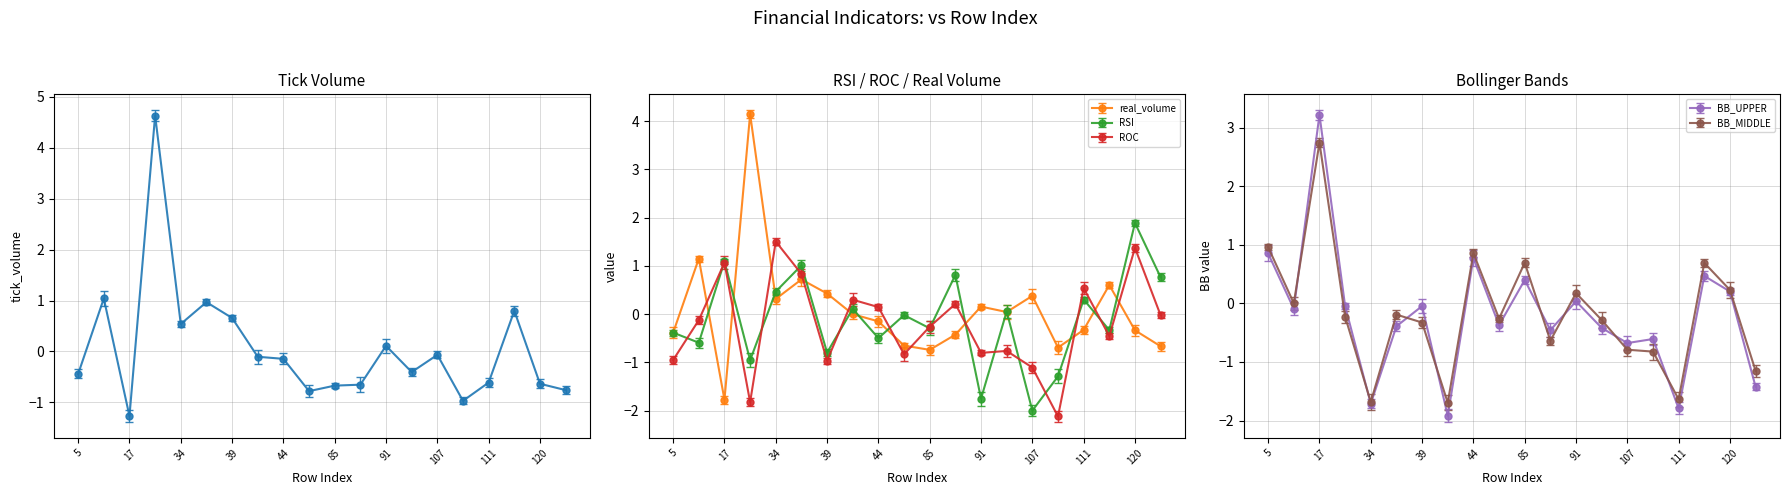

Reading right to left, transcribe all the data shown in this chart.

tick_volume: 131=-0.8	120=-0.6	112=0.8	111=-0.6	108=-1.0	107=-0.1	102=-0.4	91=0.1	89=-0.7	85=-0.7	67=-0.8	44=-0.1	42=-0.1	39=0.7	38=1.0	34=0.5	19=4.6	17=-1.3	14=1.0	5=-0.4
real_volume: 131=-0.7	120=-0.3	112=0.6	111=-0.3	108=-0.7	107=0.4	102=0.0	91=0.2	89=-0.4	85=-0.7	67=-0.7	44=-0.2	42=-0.0	39=0.4	38=0.7	34=0.3	19=4.1	17=-1.8	14=1.1	5=-0.4
RSI: 131=0.8	120=1.9	112=-0.3	111=0.3	108=-1.3	107=-2.0	102=0.1	91=-1.8	89=0.8	85=-0.3	67=-0.0	44=-0.5	42=0.1	39=-0.8	38=1.0	34=0.5	19=-1.0	17=1.1	14=-0.6	5=-0.4
ROC: 131=-0.0	120=1.4	112=-0.5	111=0.5	108=-2.1	107=-1.1	102=-0.8	91=-0.8	89=0.2	85=-0.3	67=-0.8	44=0.1	42=0.3	39=-1.0	38=0.8	34=1.5	19=-1.8	17=1.1	14=-0.1	5=-1.0
BB_UPPER: 131=-1.4	120=0.2	112=0.5	111=-1.8	108=-0.6	107=-0.7	102=-0.4	91=0.0	89=-0.5	85=0.4	67=-0.4	44=0.8	42=-1.9	39=-0.0	38=-0.4	34=-1.7	19=-0.0	17=3.2	14=-0.1	5=0.9
BB_MIDDLE: 131=-1.2	120=0.2	112=0.7	111=-1.6	108=-0.8	107=-0.8	102=-0.3	91=0.2	89=-0.6	85=0.7	67=-0.3	44=0.9	42=-1.7	39=-0.3	38=-0.2	34=-1.7	19=-0.2	17=2.7	14=0.0	5=1.0